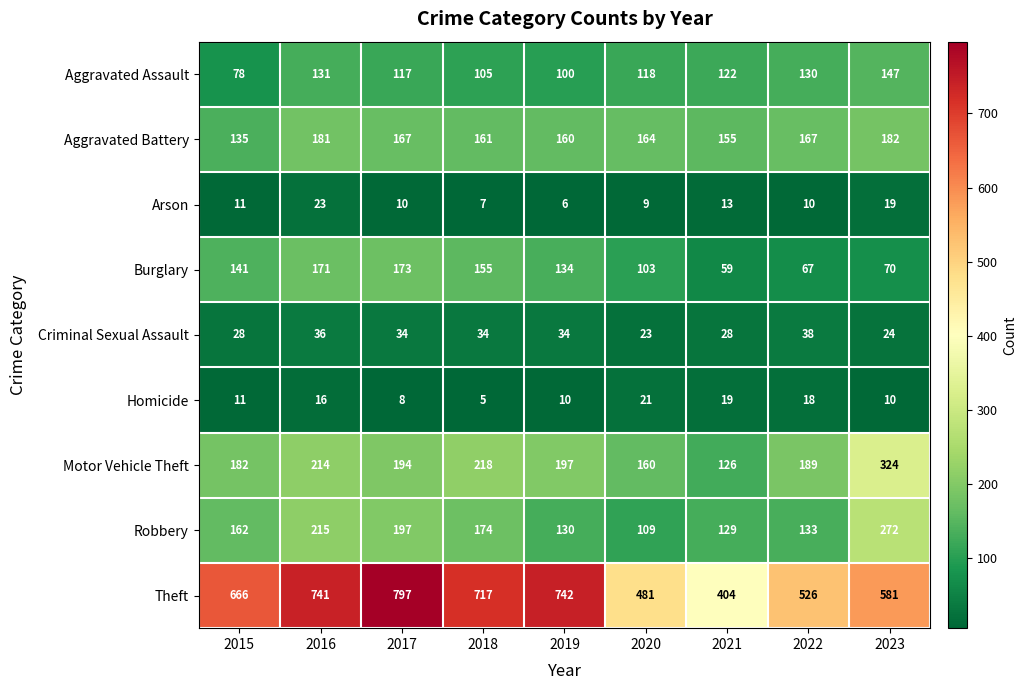

Rank the series at 2021 from highest to lowest value.

Theft, Aggravated Battery, Robbery, Motor Vehicle Theft, Aggravated Assault, Burglary, Criminal Sexual Assault, Homicide, Arson